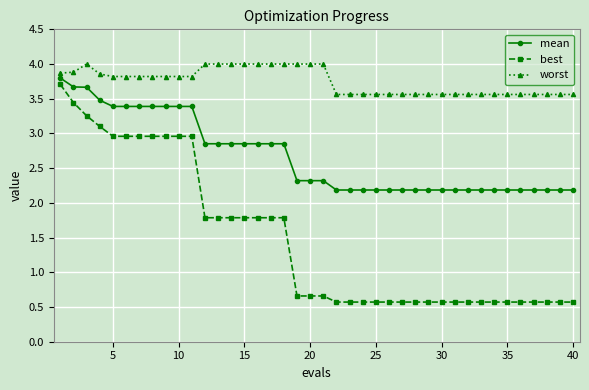

True or false: best and mean intersect in this chart.

False